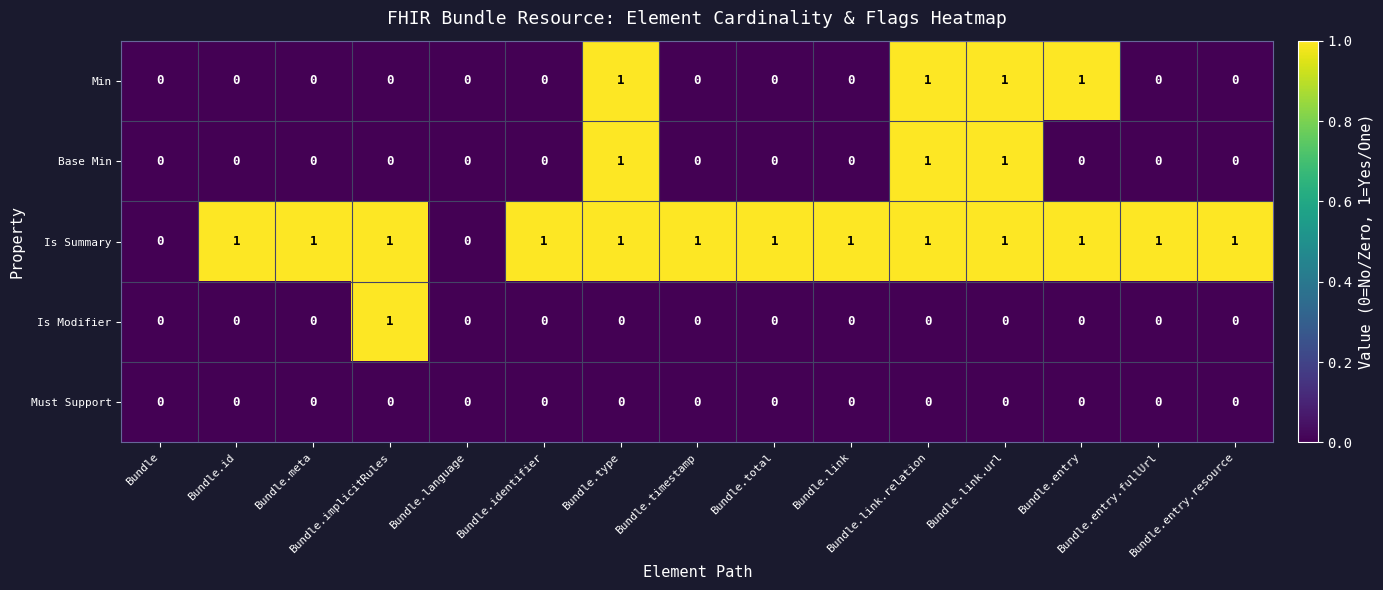

How many Min values are between 0 and 1?

15